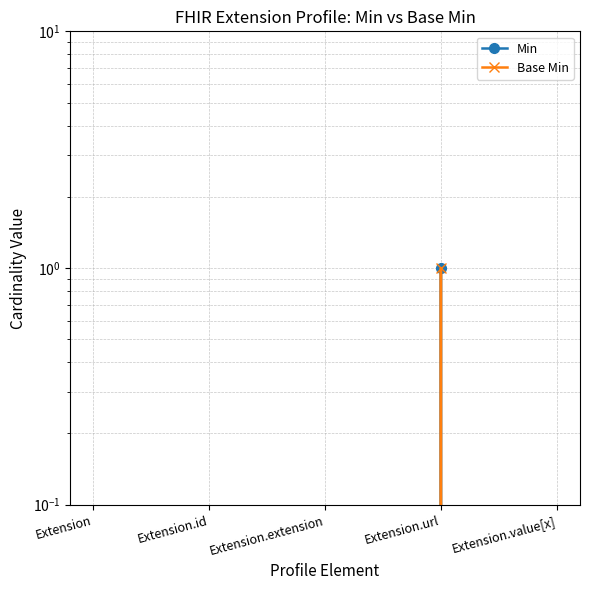

In Min, how many points are higher than both neighbors (excluding endpoints)?

1